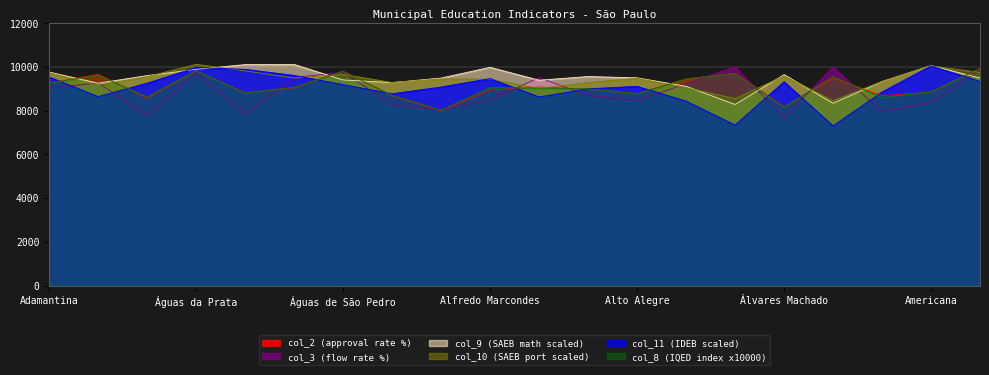

Which series has the largest total across all categories?

col_9